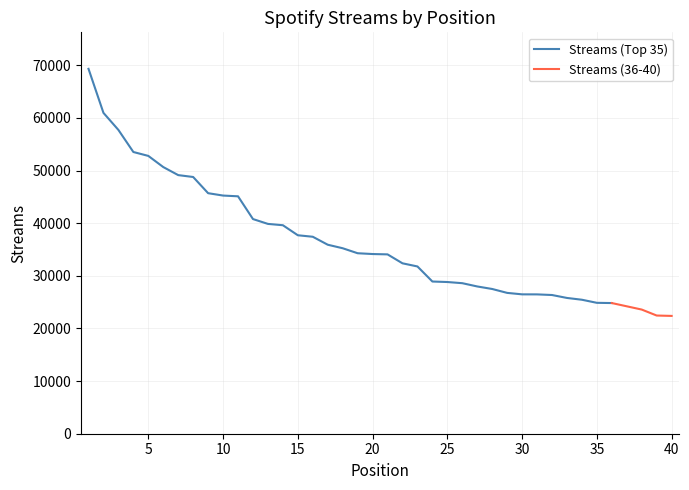

Which has a higher value, 14 or 35?

14